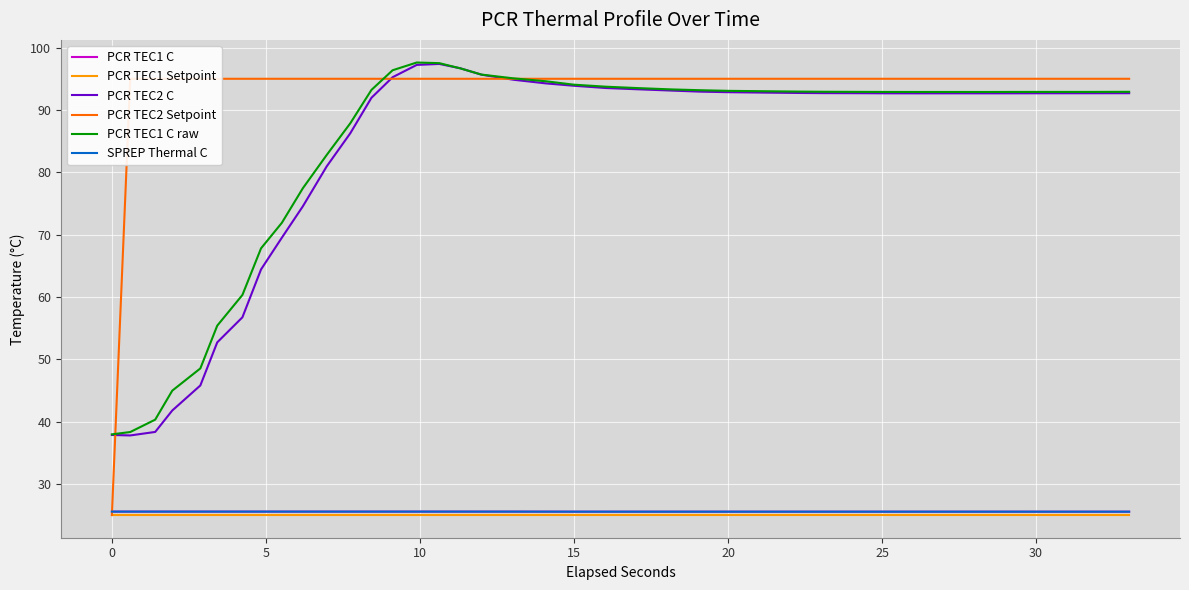

What is the label of the 6th point from the left?

20